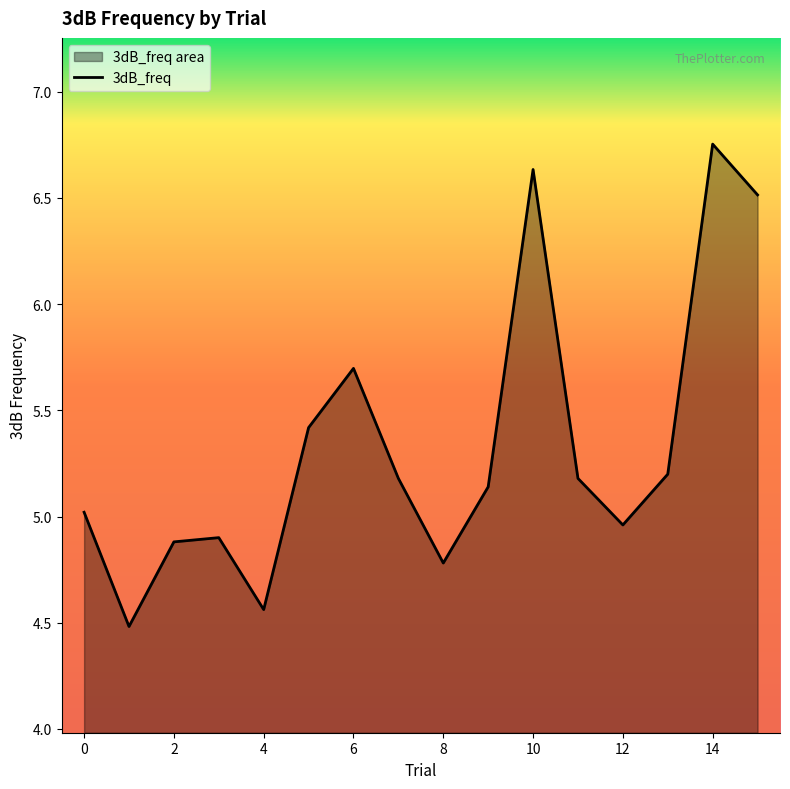

Reading right to left, extract all data points from this chart.

6.5	6.8	5.2	5.0	5.2	6.6	5.1	4.8	5.2	5.7	5.4	4.6	4.9	4.9	4.5	5.0